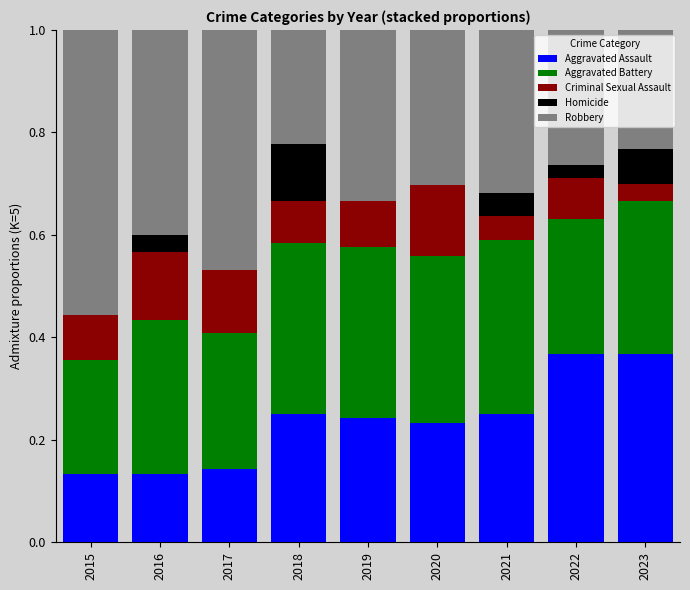

What is the total value across all series at 2018?

1.0